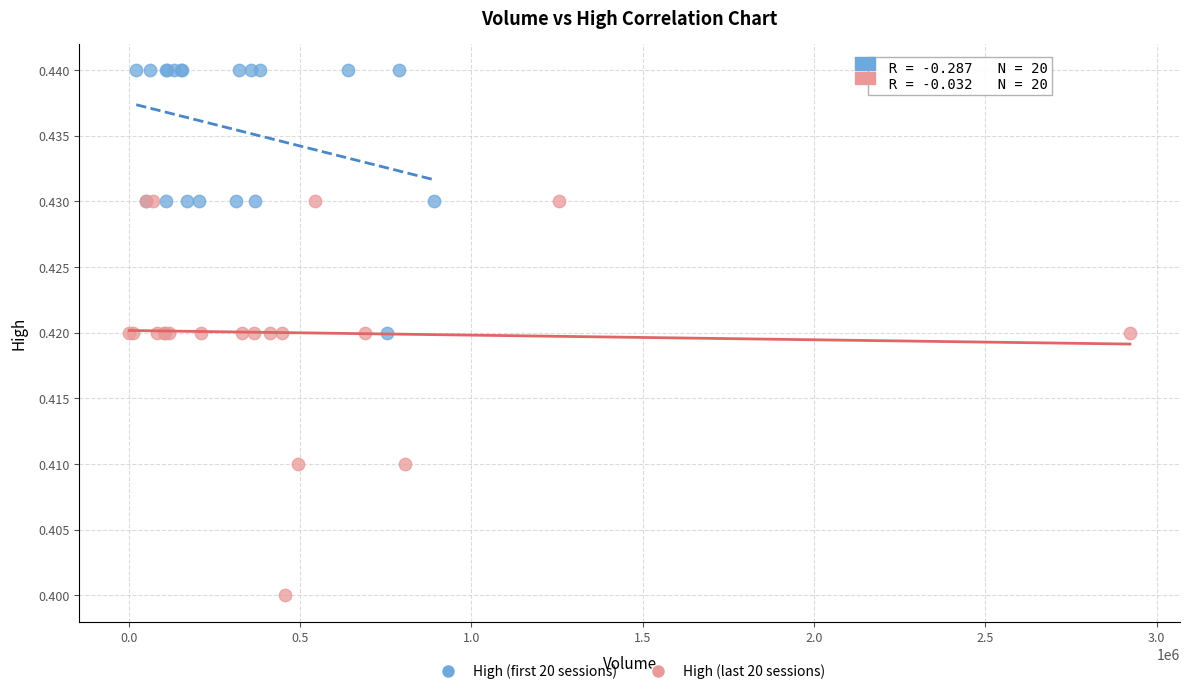

Which series contains the highest Y value?

High (first 20 sessions)